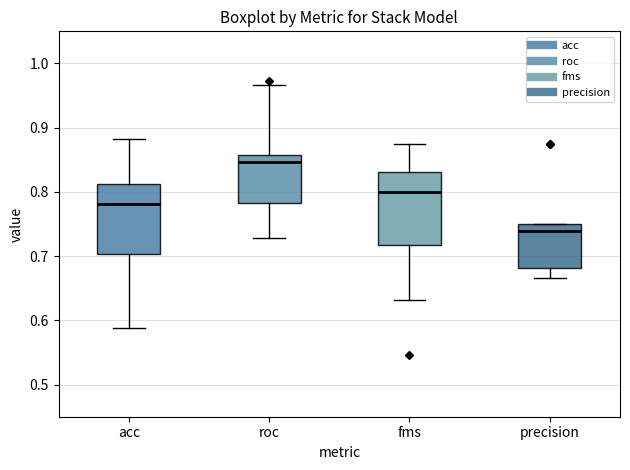

Reading left to right, read every box against the y-axis: the position of its median line, the range the box covers, and the ends of its whiskers. The values are not printed on the chart, so give them approximately, as read against the axis.

acc: median 0.78, box 0.70 to 0.81, whiskers 0.59 to 0.88
roc: median 0.85, box 0.78 to 0.86, whiskers 0.73 to 0.97
fms: median 0.80, box 0.72 to 0.83, whiskers 0.63 to 0.88
precision: median 0.74, box 0.68 to 0.75, whiskers 0.67 to 0.75